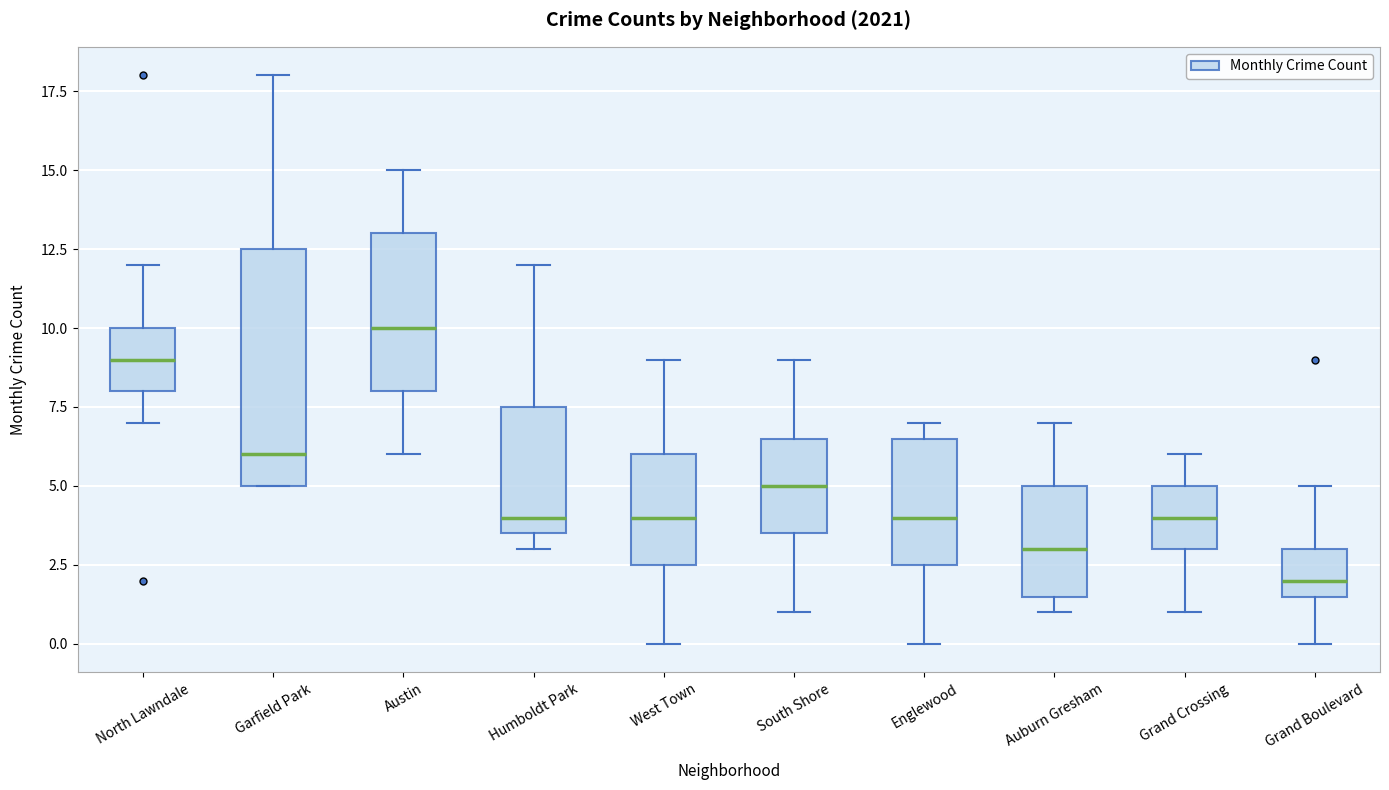

Where is the upper edge of the box for South Shore on the y-axis? The values are not printed on the chart, so give them approximately, as read against the axis.

6.5